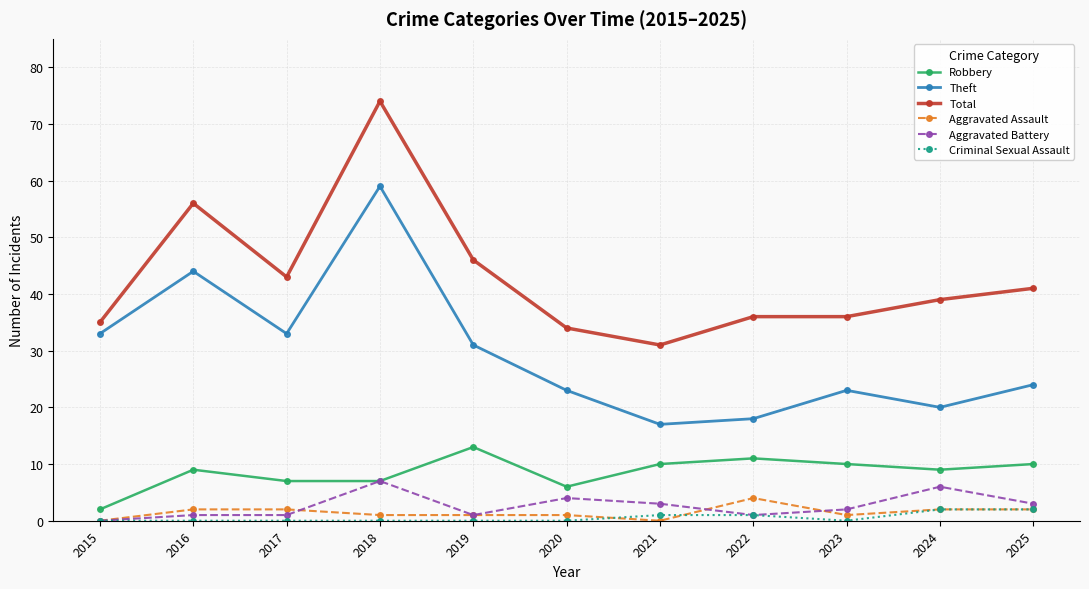

True or false: Theft and Aggravated Battery cross at least once.

False